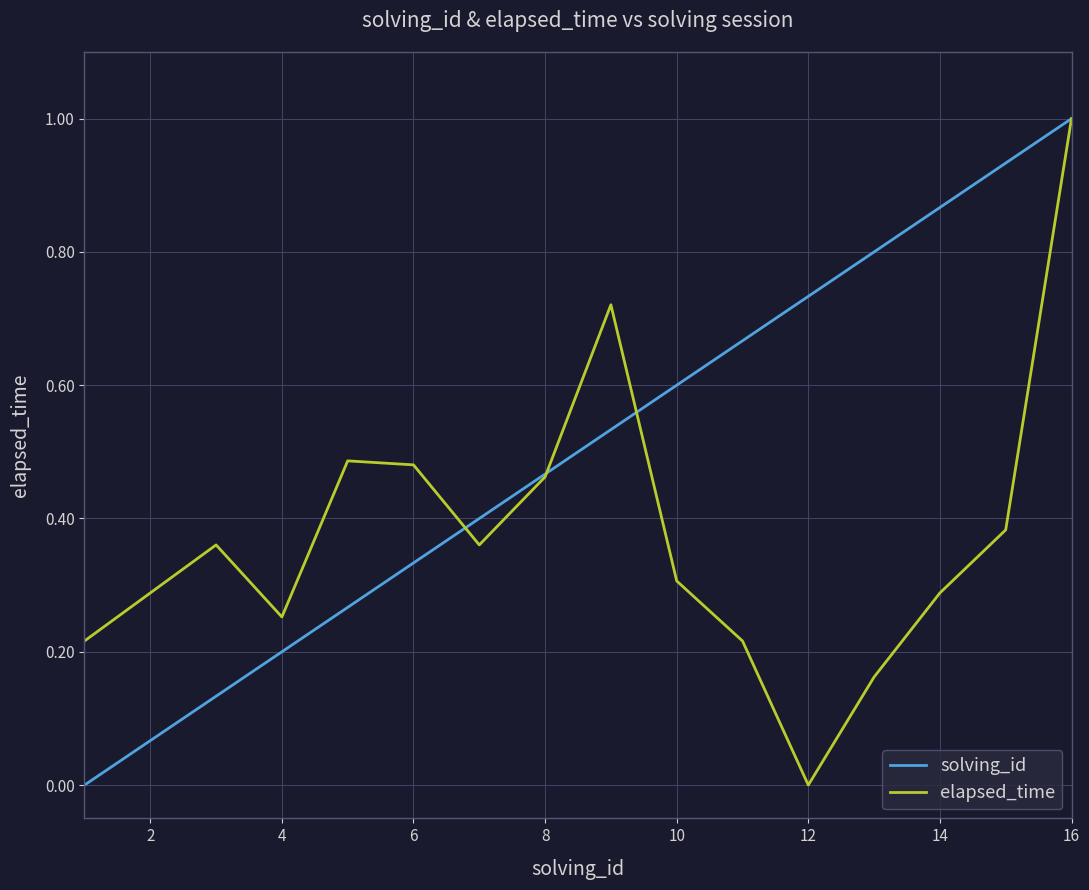

What is the greatest value displayed?

1.0